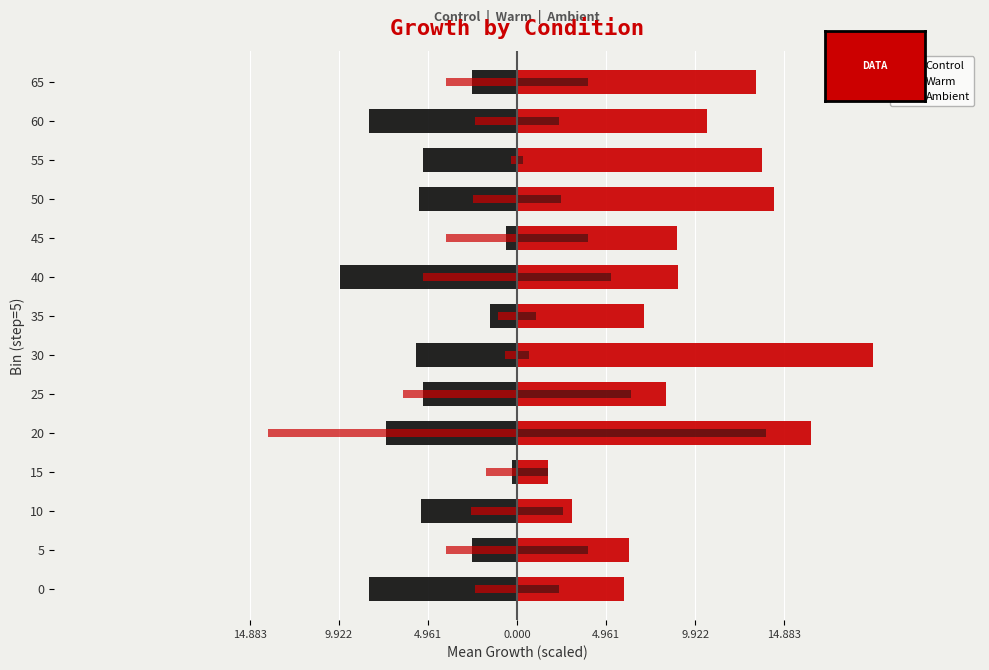

At how many categories does at least one series exceed 12?

5